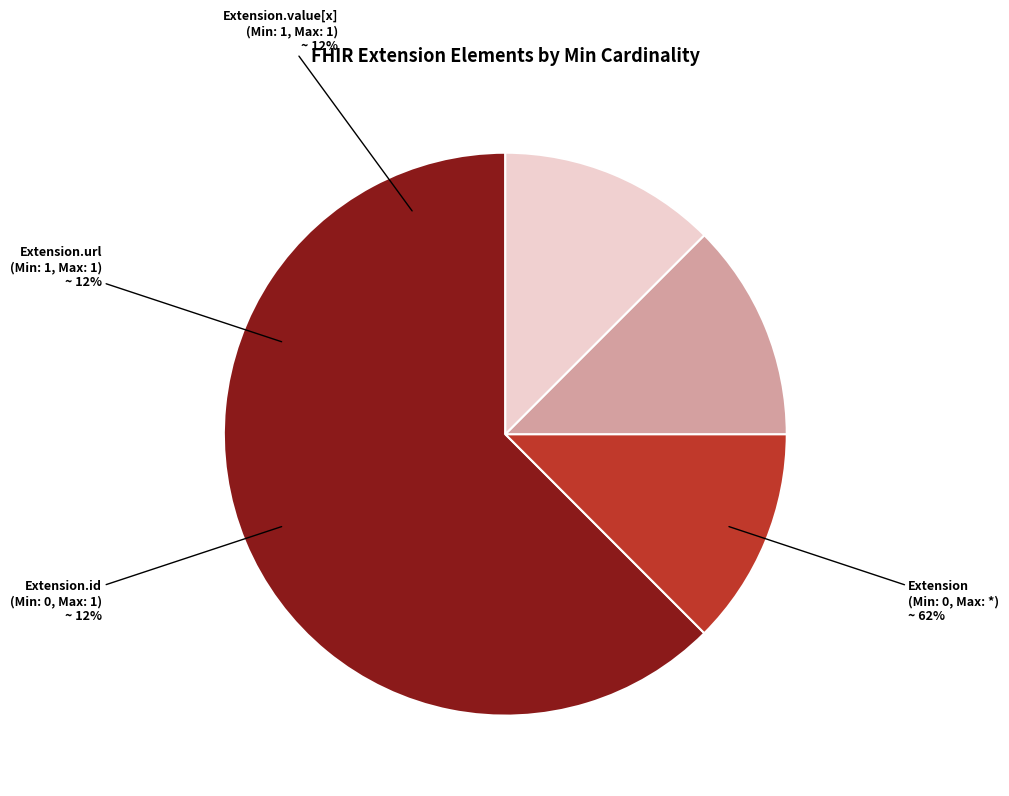

Which slice is the largest?

Extension.url